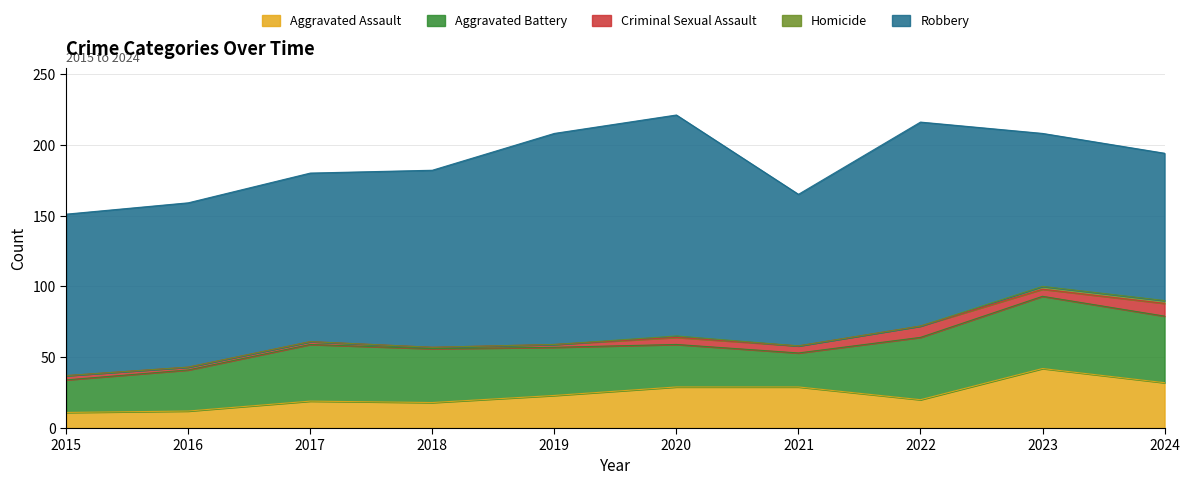

True or false: Homicide and Aggravated Battery intersect in this chart.

False